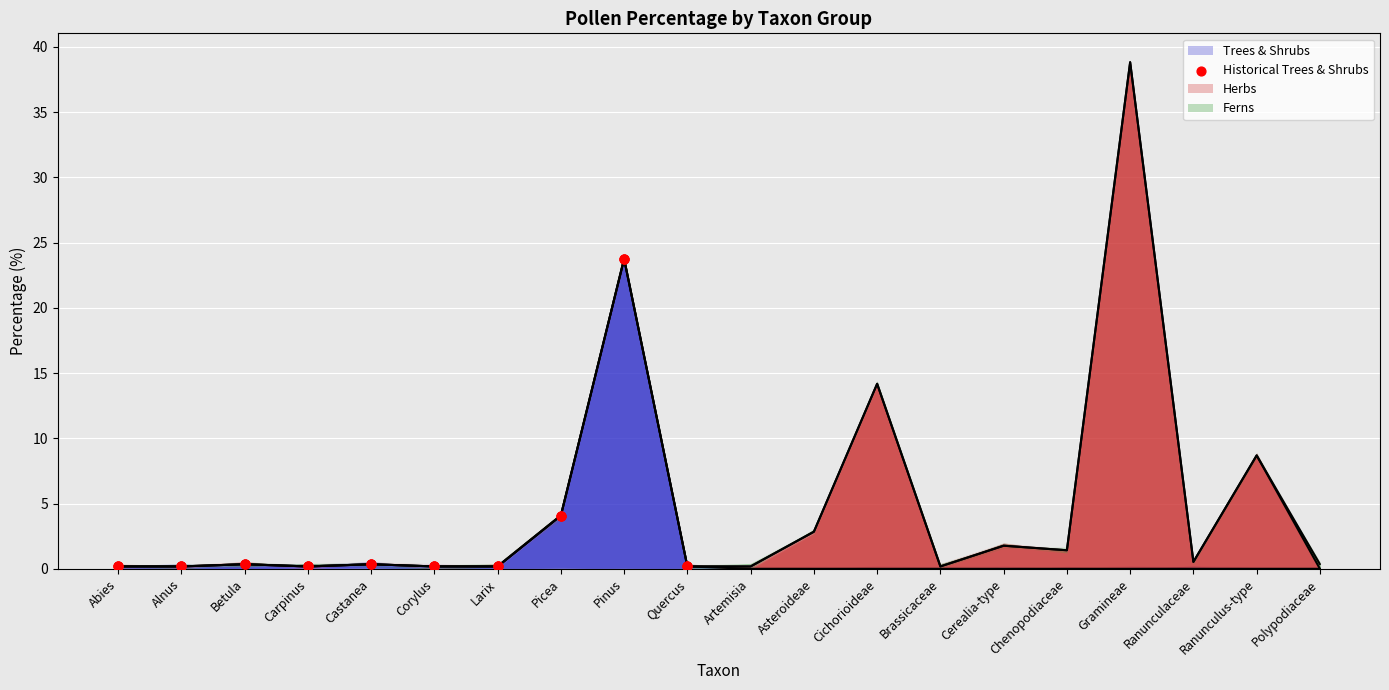

Which has a higher value, Alnus or Larix?

Alnus